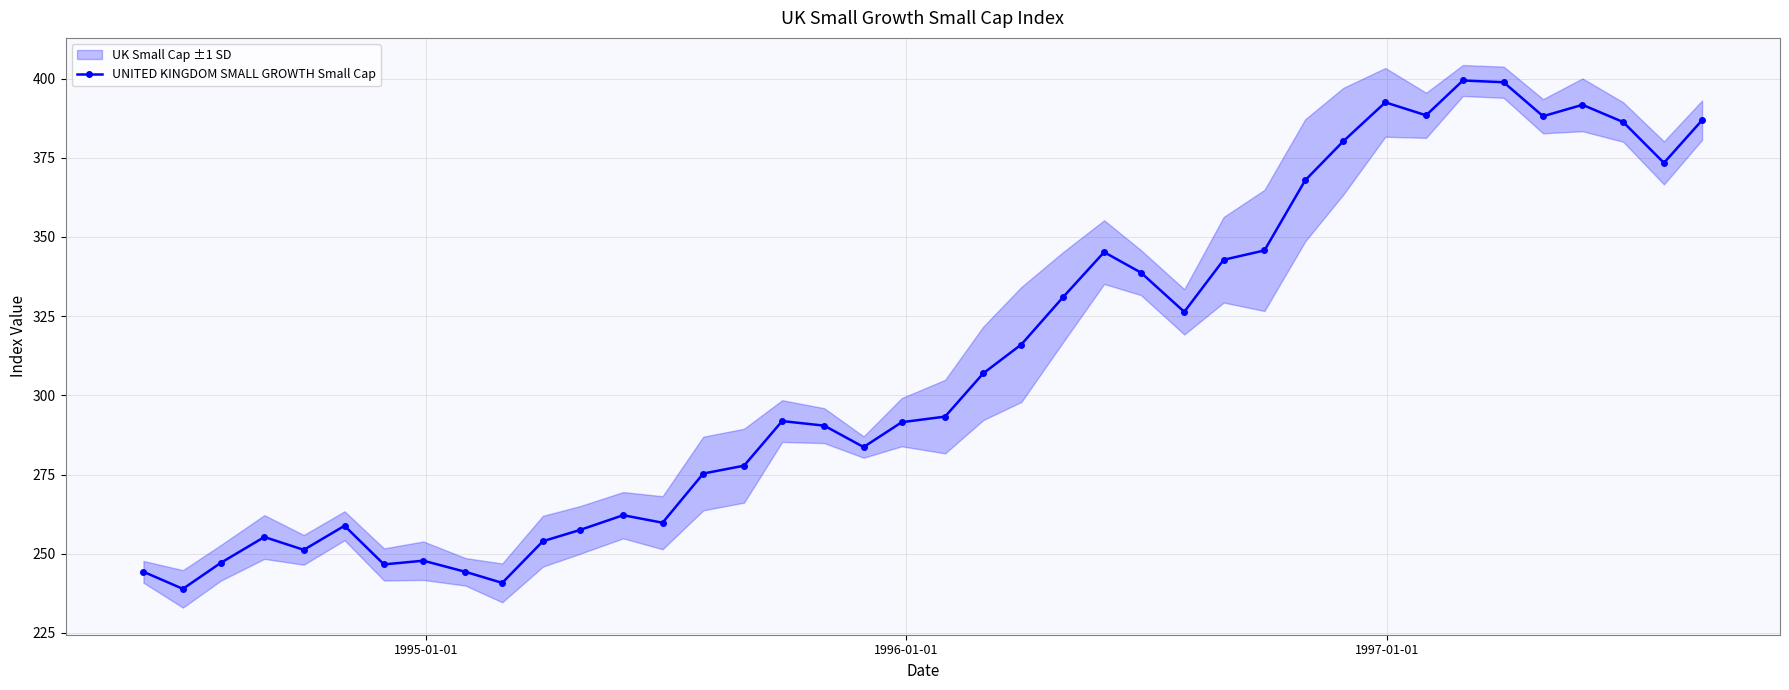

What is the value of the UNITED KINGDOM SMALL GROWTH Small Cap point at the 39th from the left?

373.4